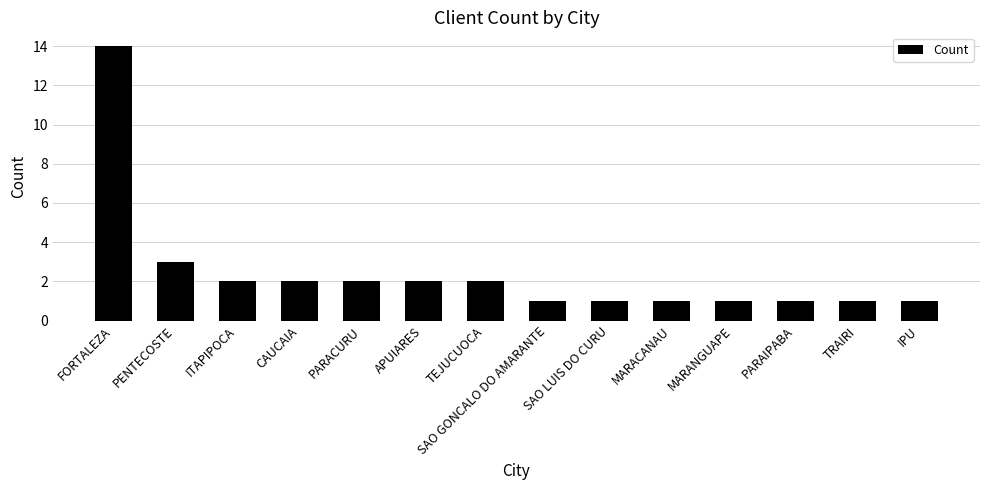

Reading left to right, transcribe all the data shown in this chart.

14	3	2	2	2	2	2	1	1	1	1	1	1	1